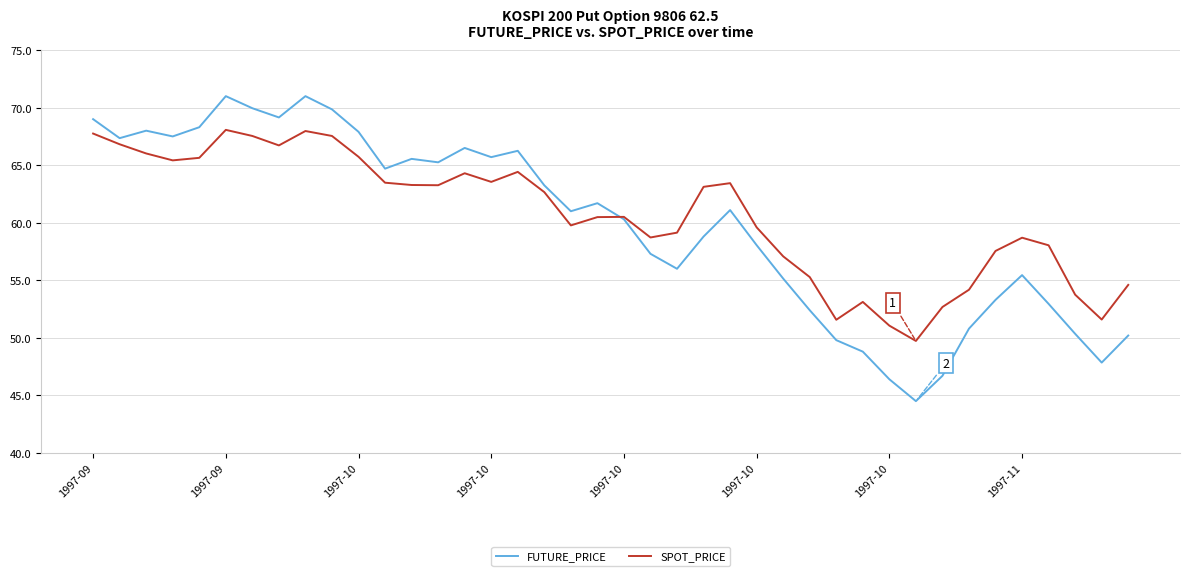

Which series has the widest spread of values?

FUTURE_PRICE